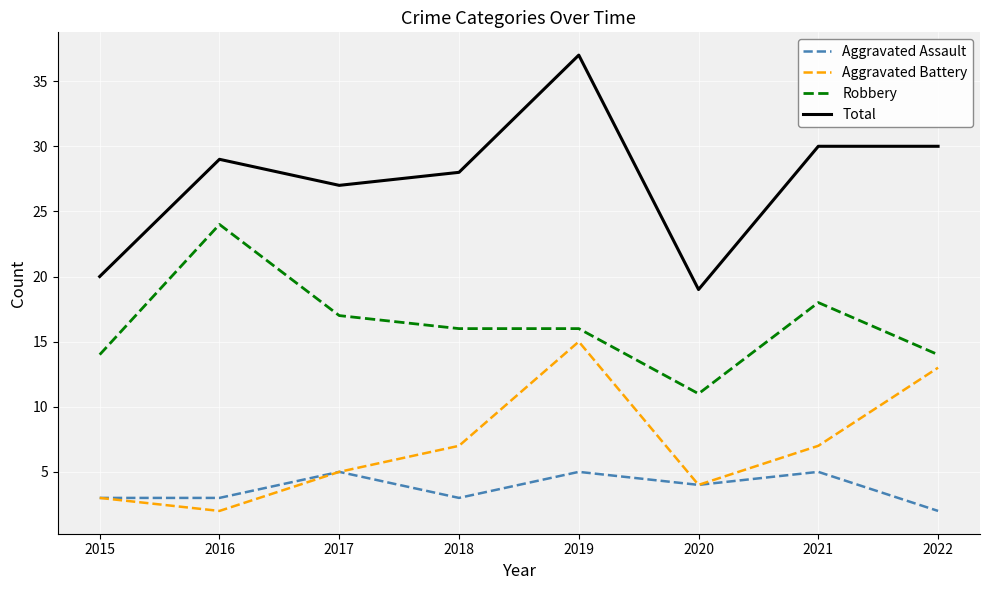

Reading right to left, what are all the values shown in this chart?

Aggravated Assault: 2	5	4	5	3	5	3	3
Aggravated Battery: 13	7	4	15	7	5	2	3
Robbery: 14	18	11	16	16	17	24	14
Total: 30	30	19	37	28	27	29	20